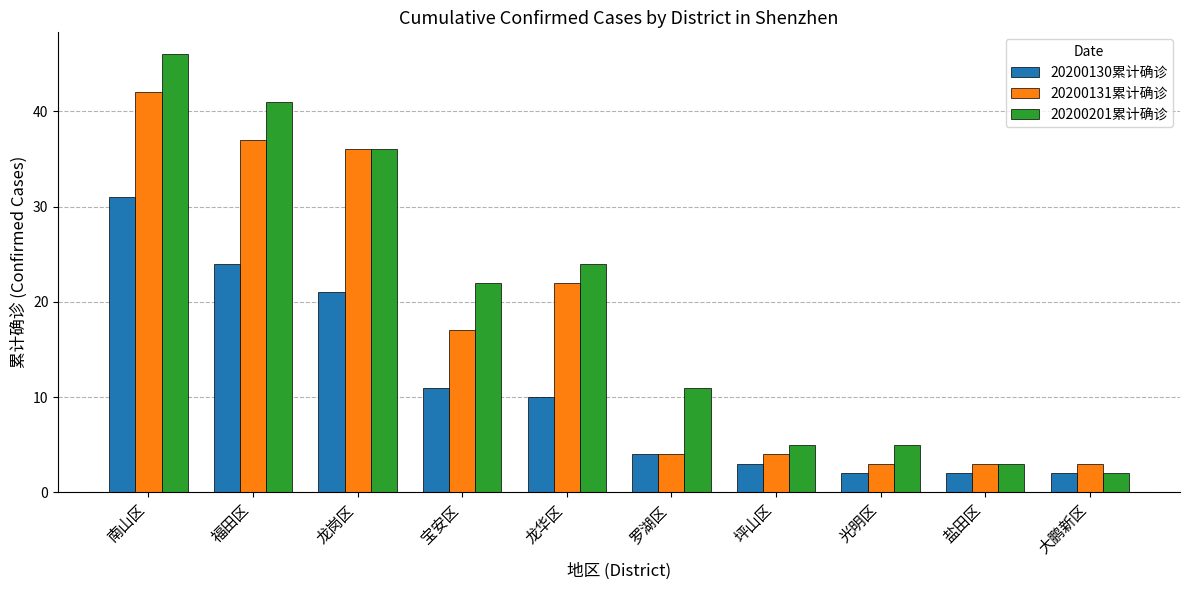

Which series has the largest total across all categories?

20200201累计确诊